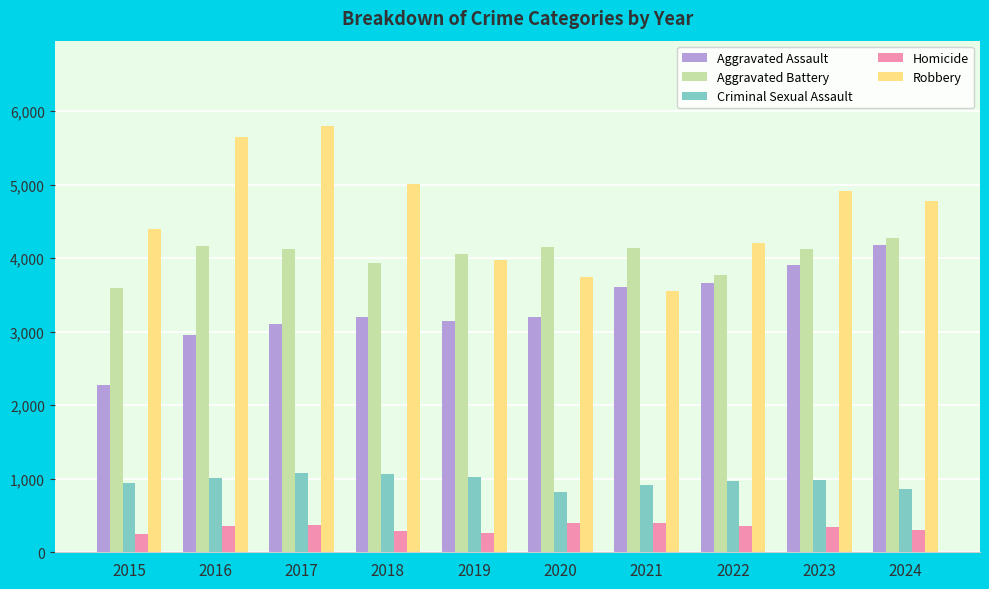

How many data points in Homicide are less than 358?

5